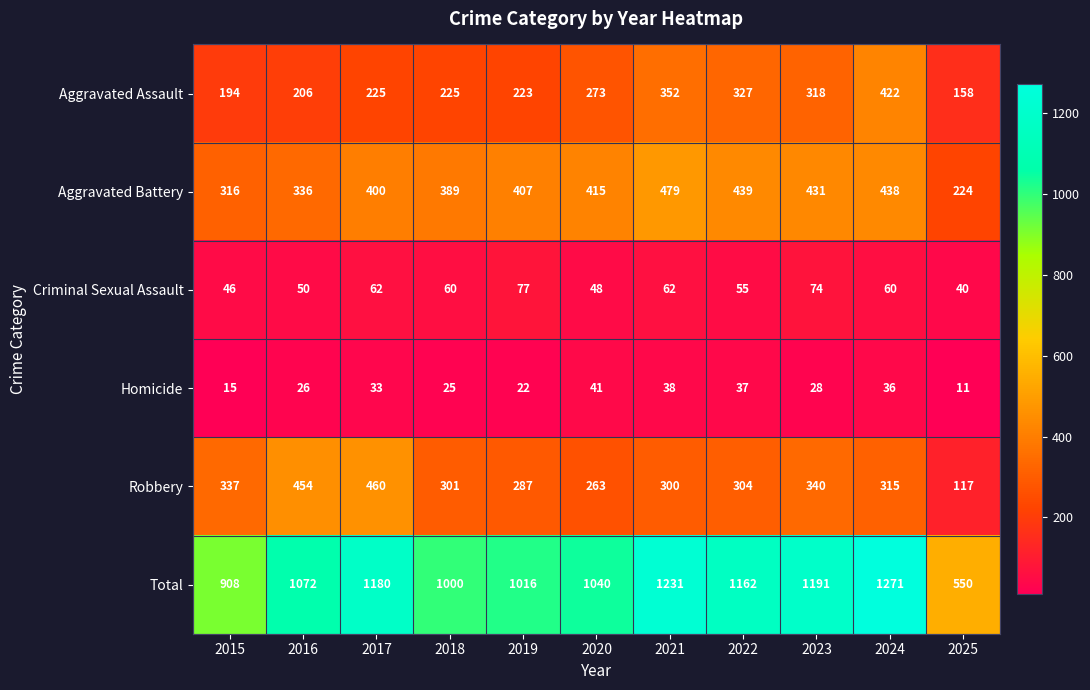

At how many categories does at least one series exceed 805?

10